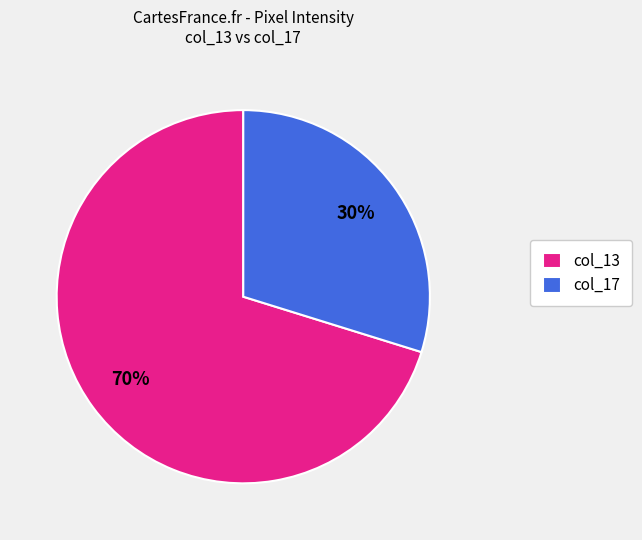

What percentage is the col_17 slice, to the nearest percent?

30%